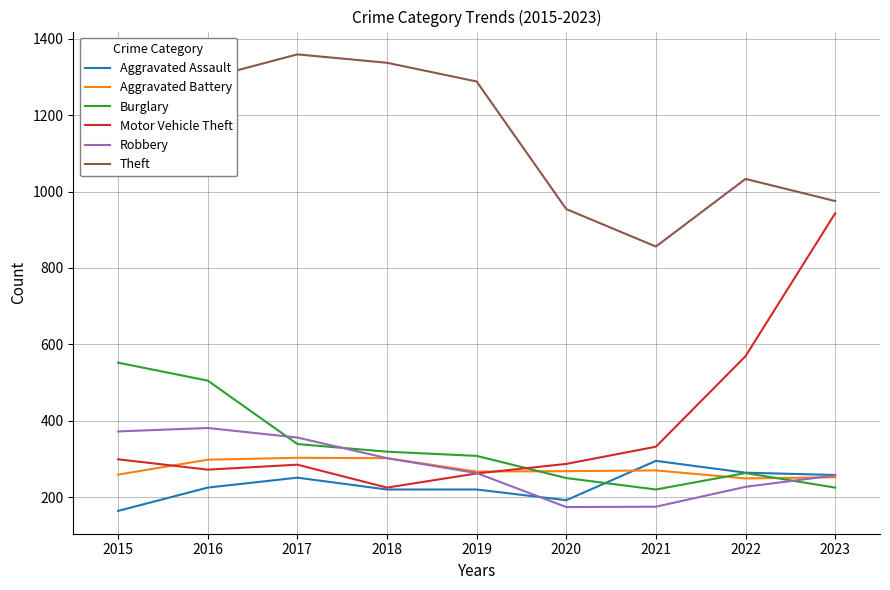

Which series has the largest total across all categories?

Theft